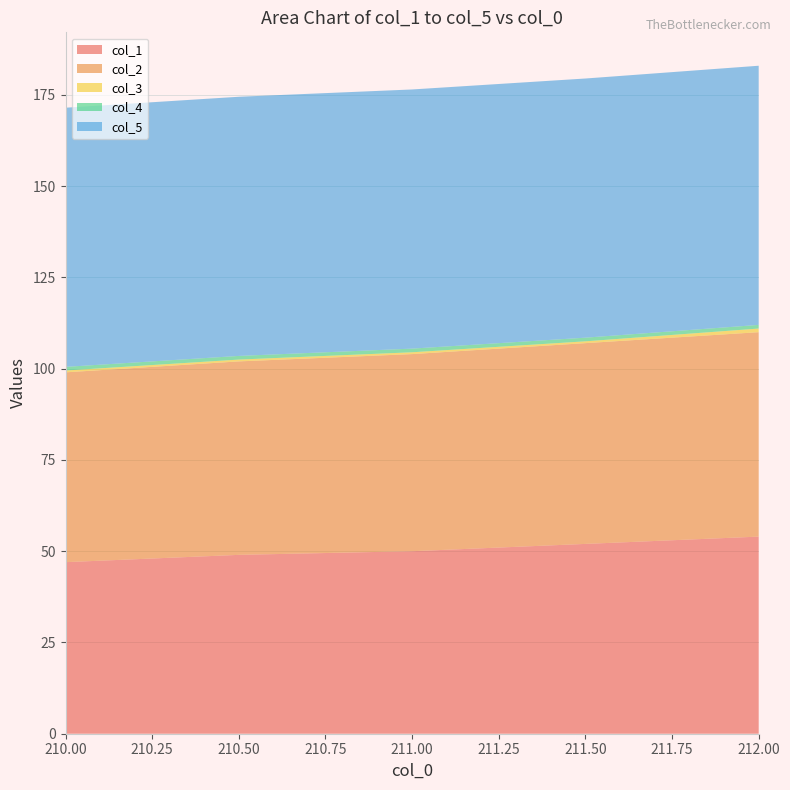

Reading left to right, list all the values displayed in this chart.

col_1: 210.0=47.0	210.5=49.0	211.0=50.0	211.5=52.0	212.0=54.0
col_2: 210.0=52.0	210.5=53.0	211.0=54.0	211.5=55.0	212.0=56.0
col_3: 210.0=0.5	210.5=0.5	211.0=0.5	211.5=0.5	212.0=1.0
col_4: 210.0=1.0	210.5=1.0	211.0=1.0	211.5=1.0	212.0=1.0
col_5: 210.0=71.0	210.5=71.0	211.0=71.0	211.5=71.0	212.0=71.0